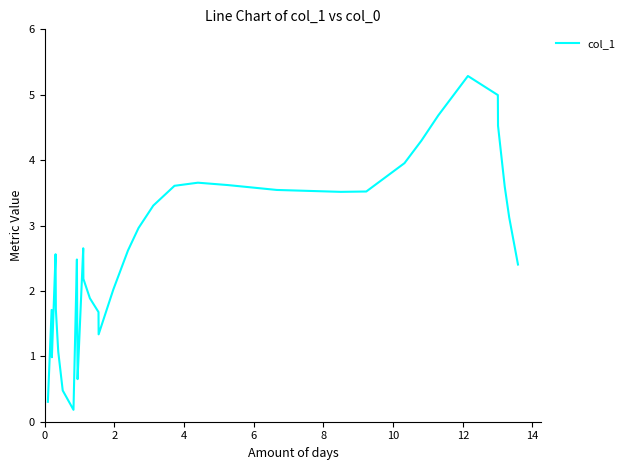

What is the greatest value displayed?

5.3